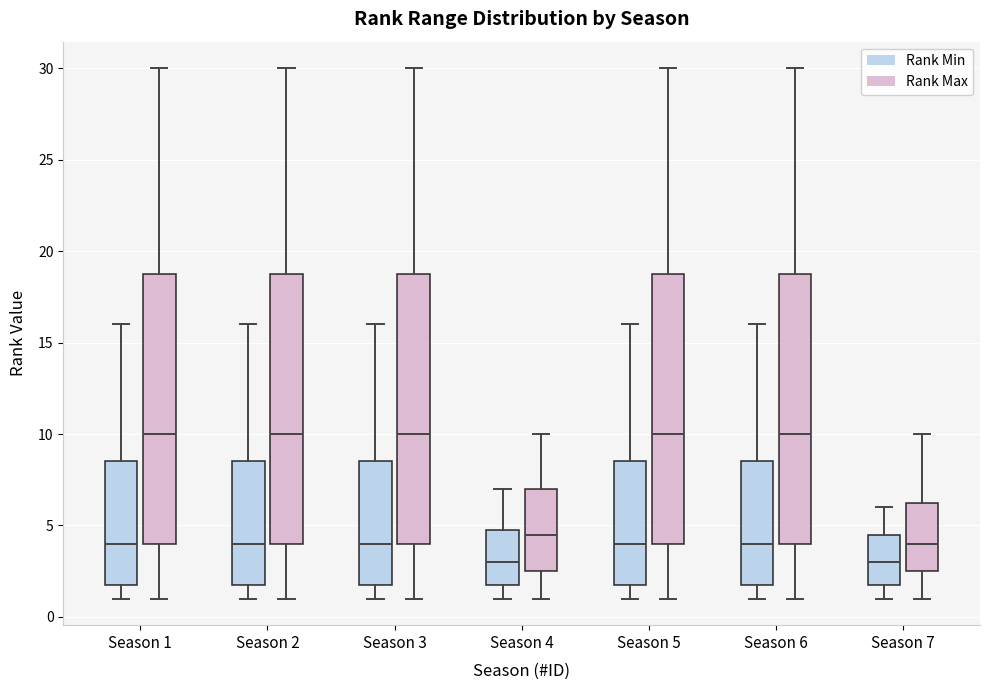

Reading left to right, read every box against the y-axis: the position of its median line, the range the box covers, and the ends of its whiskers. The values are not printed on the chart, so give them approximately, as read against the axis.

Season 1 (Rank Min): median 4.0, box 2.0 to 8.5, whiskers 1.0 to 16.0
Season 1 (Rank Max): median 10.0, box 4.0 to 19.0, whiskers 1.0 to 30.0
Season 2 (Rank Min): median 4.0, box 2.0 to 8.5, whiskers 1.0 to 16.0
Season 2 (Rank Max): median 10.0, box 4.0 to 19.0, whiskers 1.0 to 30.0
Season 3 (Rank Min): median 4.0, box 2.0 to 8.5, whiskers 1.0 to 16.0
Season 3 (Rank Max): median 10.0, box 4.0 to 19.0, whiskers 1.0 to 30.0
Season 4 (Rank Min): median 3.0, box 2.0 to 5.0, whiskers 1.0 to 7.0
Season 4 (Rank Max): median 4.5, box 2.5 to 7.0, whiskers 1.0 to 10.0
Season 5 (Rank Min): median 4.0, box 2.0 to 8.5, whiskers 1.0 to 16.0
Season 5 (Rank Max): median 10.0, box 4.0 to 19.0, whiskers 1.0 to 30.0
Season 6 (Rank Min): median 4.0, box 2.0 to 8.5, whiskers 1.0 to 16.0
Season 6 (Rank Max): median 10.0, box 4.0 to 19.0, whiskers 1.0 to 30.0
Season 7 (Rank Min): median 3.0, box 2.0 to 4.5, whiskers 1.0 to 6.0
Season 7 (Rank Max): median 4.0, box 2.5 to 6.5, whiskers 1.0 to 10.0